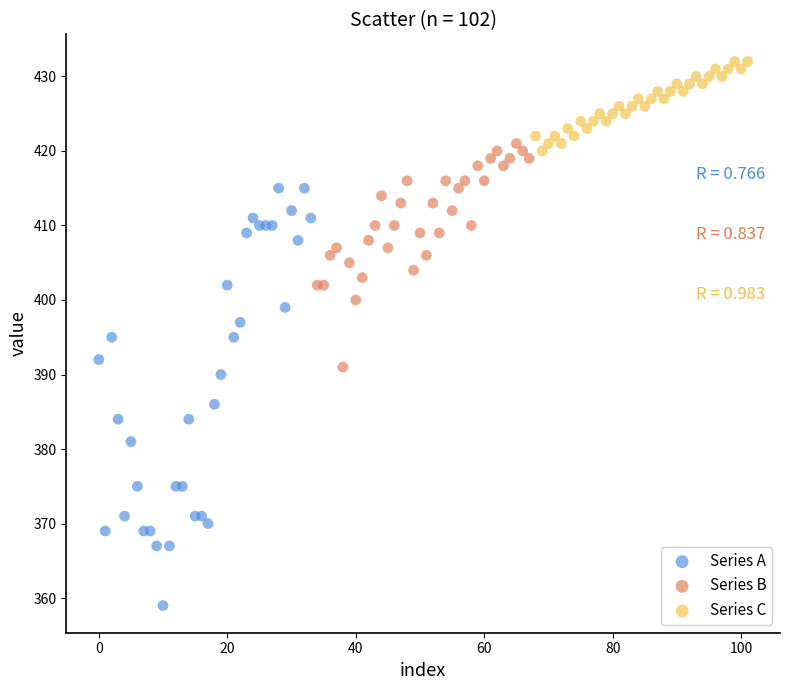

Which series has the largest Y range (max minus min)?

Series A